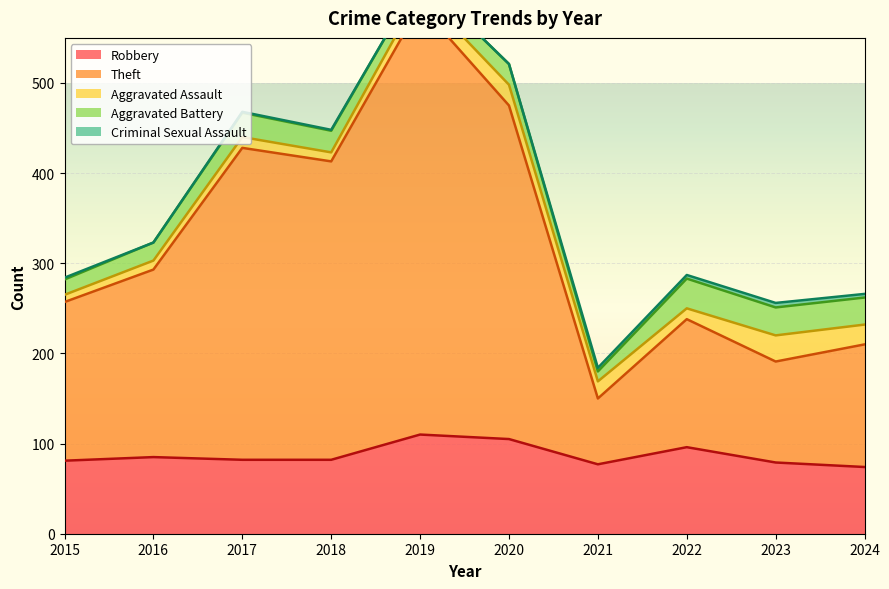

True or false: Theft has more than 1 interior local peaks.

True